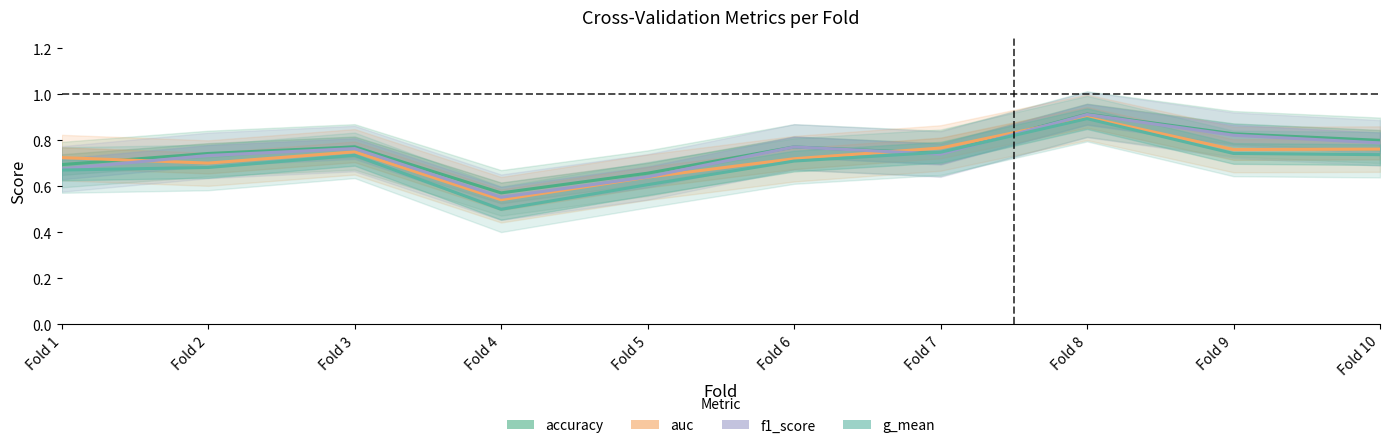

The value of g_mean at Fold 7 is 0.7. True or false?

True